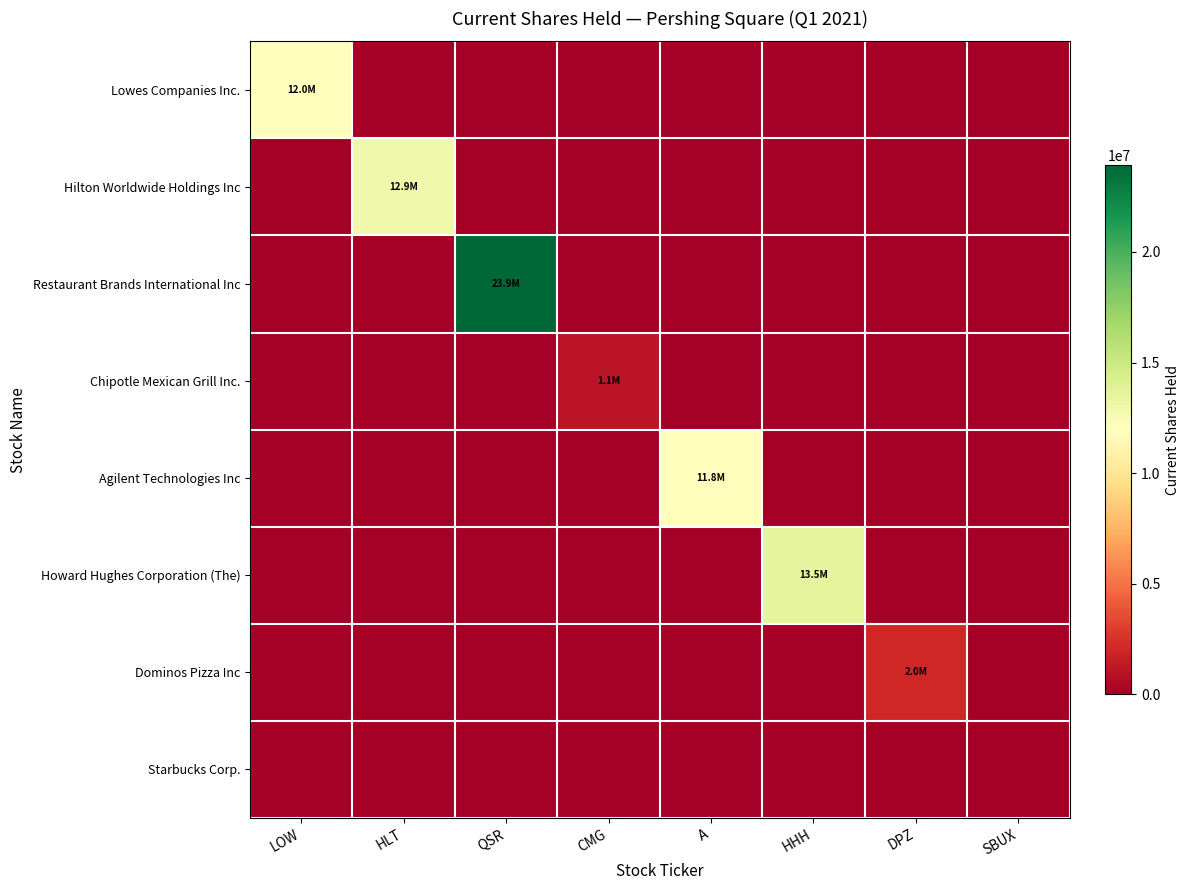

Between A and SBUX, which series saw the biggest shift?

Agilent Technologies Inc